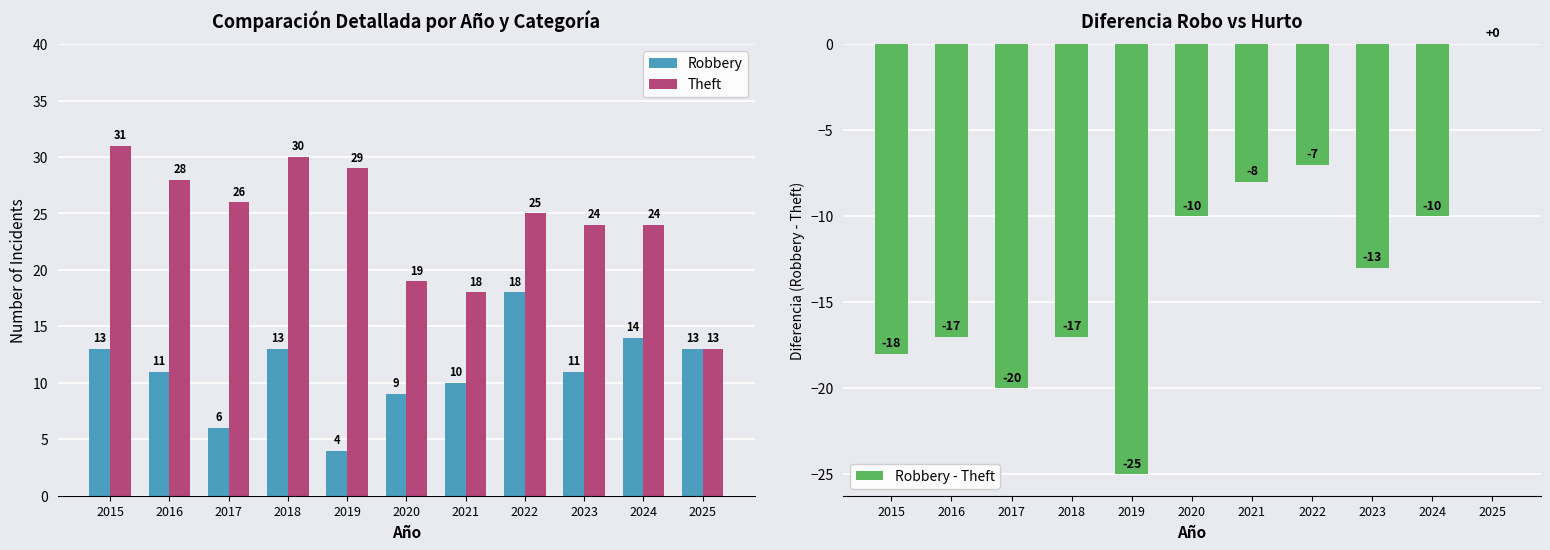

Rank the series at 2024 from highest to lowest value.

Theft, Robbery, Robbery - Theft